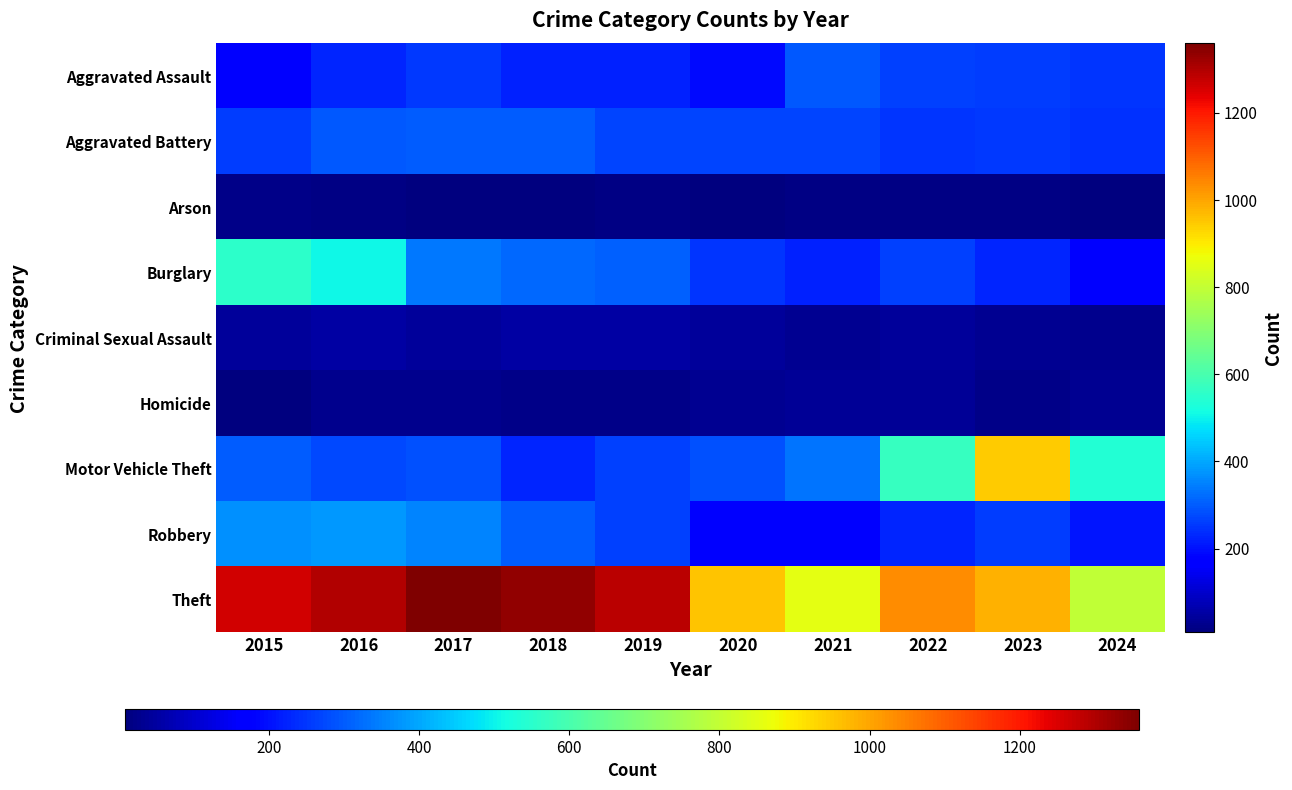

Reading left to right, extract all data points from this chart.

Aggravated Assault: 2015=164	2016=225	2017=251	2018=220	2019=220	2020=192	2021=295	2022=264	2023=259	2024=250
Aggravated Battery: 2015=259	2016=298	2017=303	2018=302	2019=267	2020=268	2021=270	2022=249	2023=252	2024=243
Arson: 2015=22	2016=14	2017=12	2018=8	2019=16	2020=12	2021=18	2022=15	2023=15	2024=10
Burglary: 2015=552	2016=505	2017=339	2018=319	2019=308	2020=250	2021=220	2022=263	2023=226	2024=182
Criminal Sexual Assault: 2015=43	2016=51	2017=41	2018=51	2019=55	2020=40	2021=33	2022=44	2023=34	2024=29
Homicide: 2015=13	2016=28	2017=27	2018=23	2019=21	2020=34	2021=38	2022=35	2023=22	2024=30
Motor Vehicle Theft: 2015=299	2016=272	2017=285	2018=225	2019=262	2020=287	2021=332	2022=569	2023=945	2024=537
Robbery: 2015=372	2016=381	2017=356	2018=302	2019=263	2020=174	2021=175	2022=227	2023=257	2024=208
Theft: 2015=1263	2016=1297	2017=1359	2018=1337	2019=1288	2020=954	2021=856	2022=1032	2023=983	2024=799